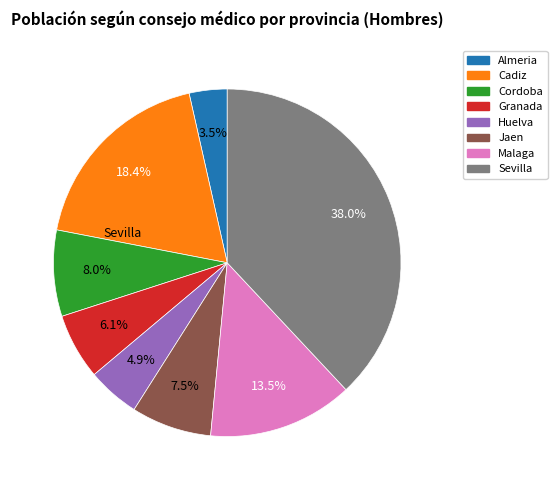

Is there a majority slice in this chart?

No